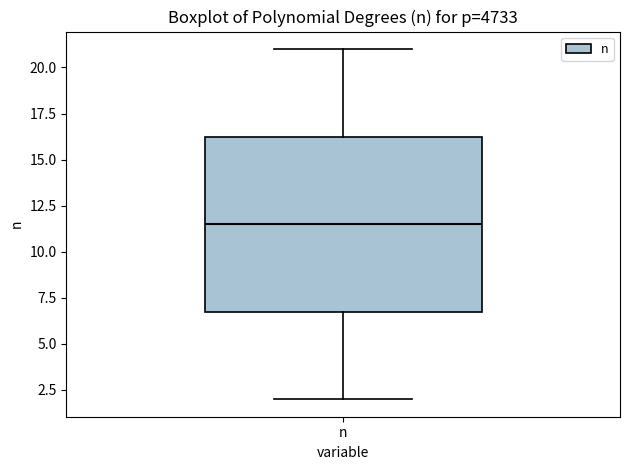

Where is the lower edge of the box for n on the y-axis? The values are not printed on the chart, so give them approximately, as read against the axis.

7.0